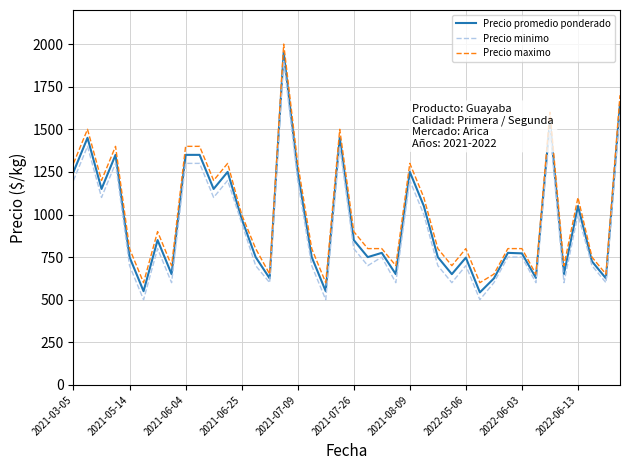

What is the difference between the maximum and minimum values in the Precio minimo series?

1400